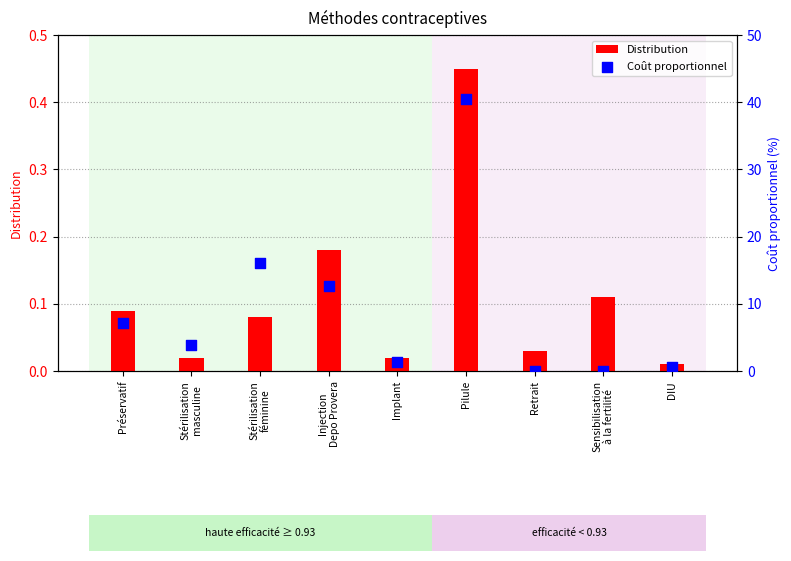

Which series contains the highest Y value?

Coût proportionnel